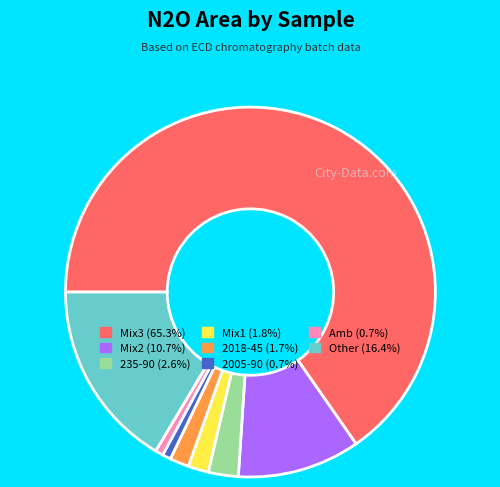

Is there any slice that represents more than half of the pie?

Yes